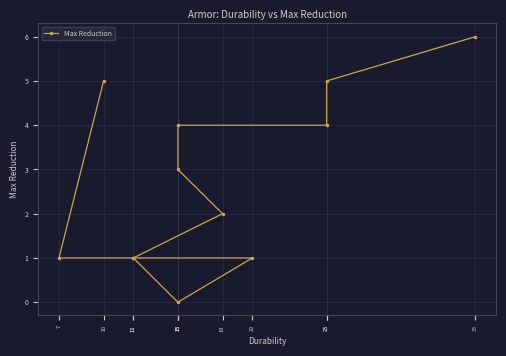

Which has a higher value, 35 or 15?

35